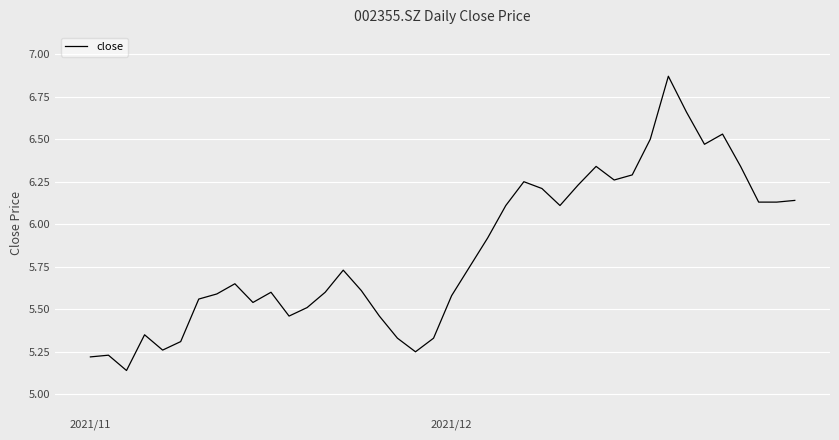

List the labels in order of value, largest first.

32, 33, 35, 31, 34, 28, 36, 30, 29, 24, 27, 25, 39, 37, 38, 23, 26, 22, 21, 14, 8, 15, 10, 13, 7, 20, 6, 9, 12, 11, 16, 3, 17, 19, 5, 4, 18, 2021/12, 2021/11, 2